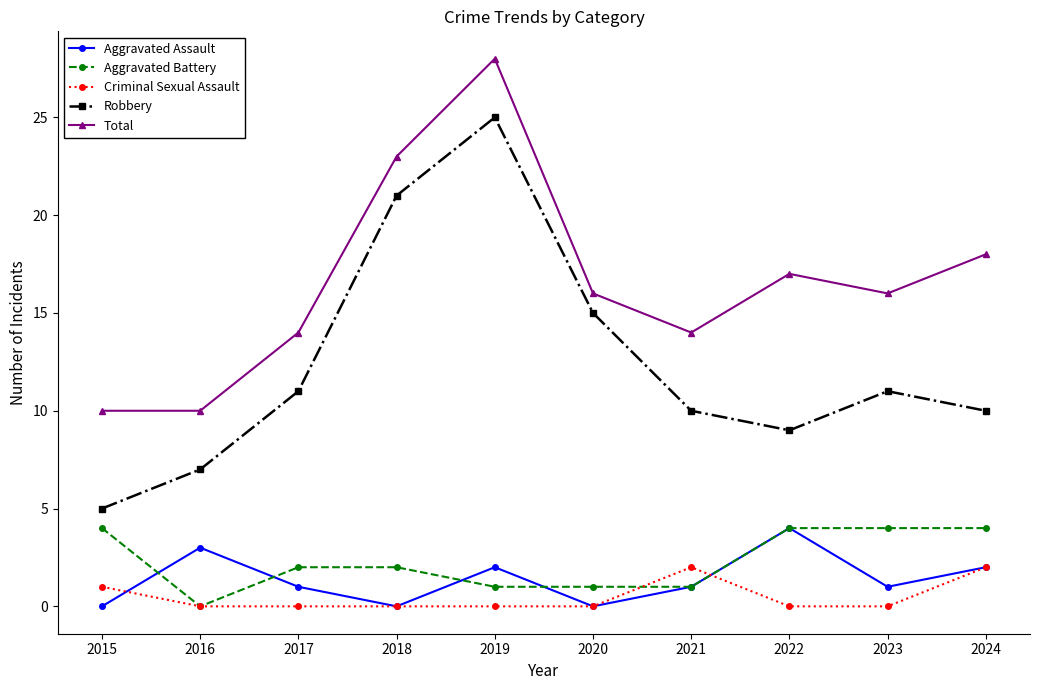

Between 2016 and 2020, which series saw the biggest shift?

Robbery